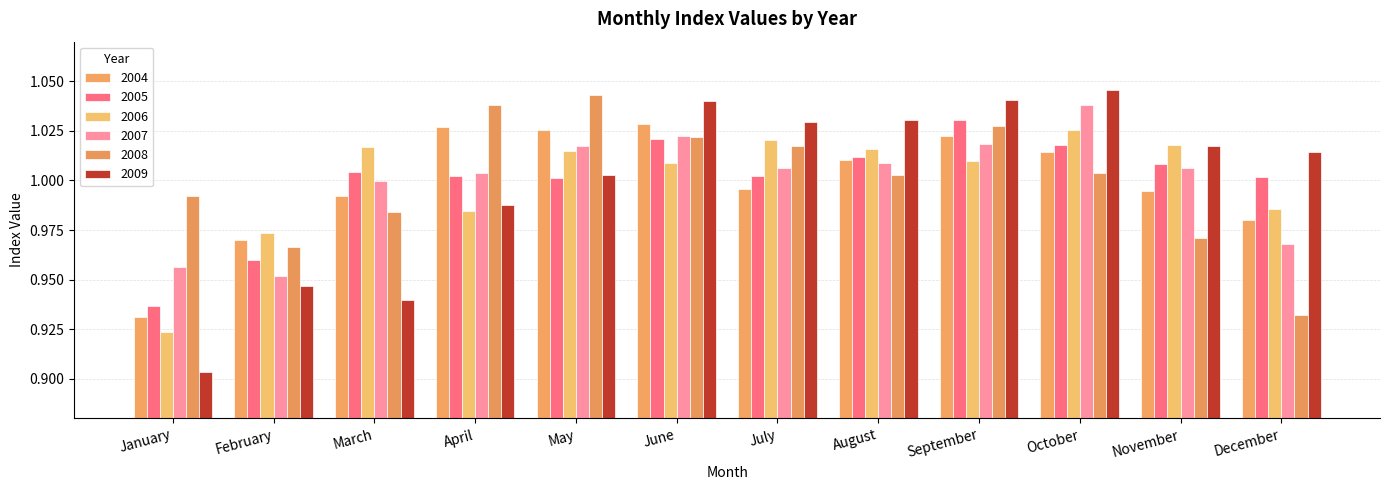

What is the difference between the second highest and second lowest values in the 2009 series?

0.1